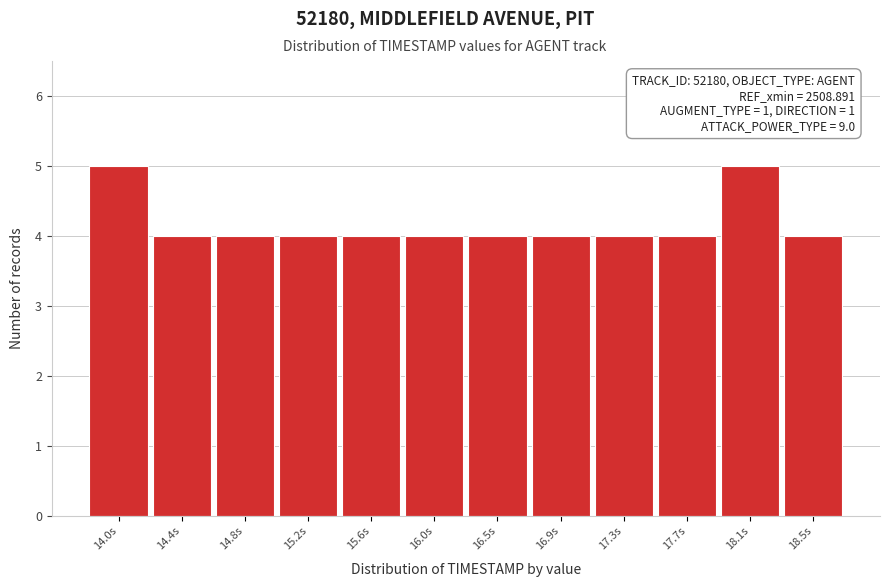

Reading right to left, transcribe all the data shown in this chart.

4	5	4	4	4	4	4	4	4	4	4	5